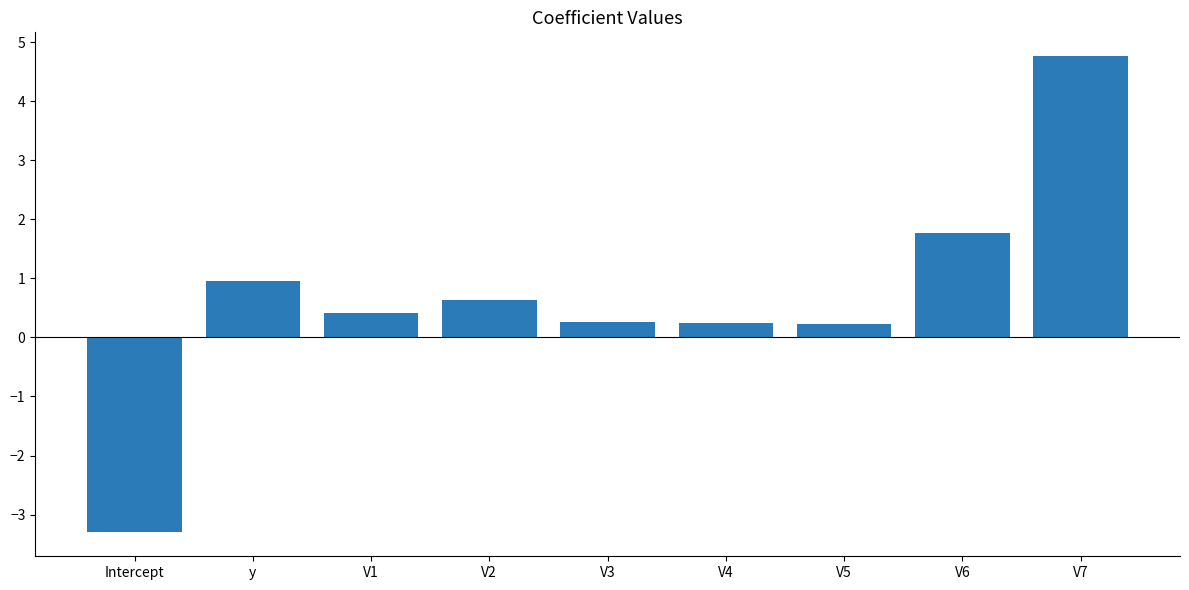

The value at V7 is 7.3. True or false?

False